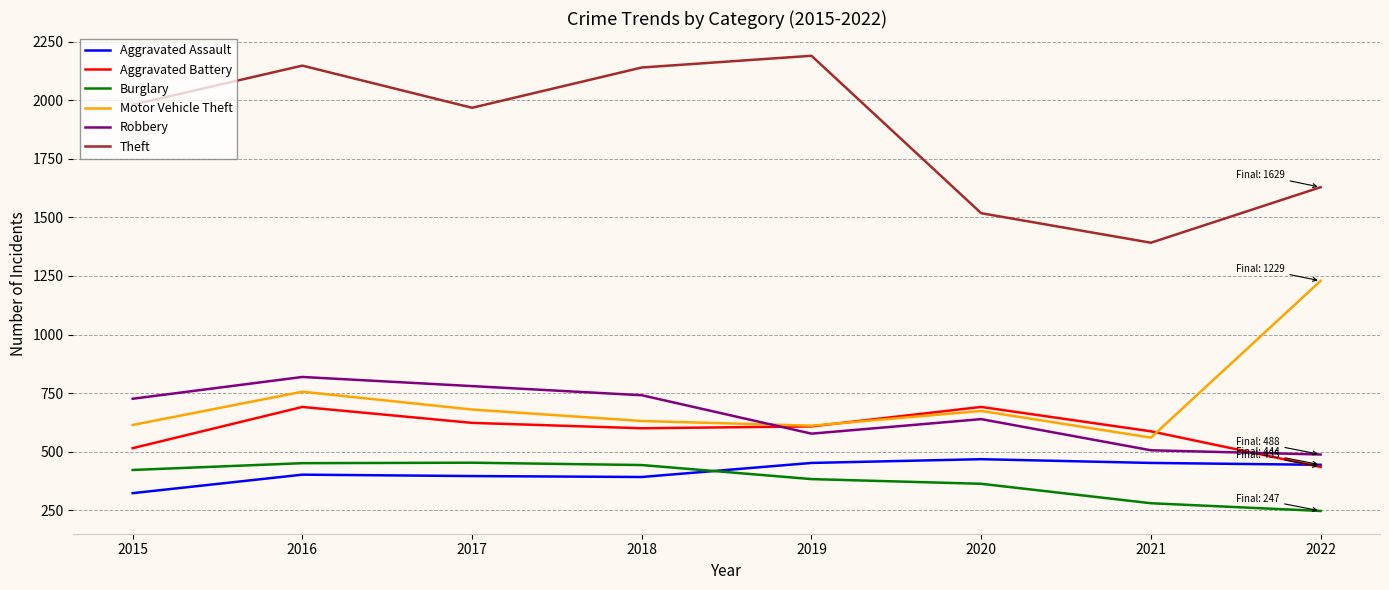

Which series ends up on top after the final intersection of Aggravated Battery and Robbery?

Robbery